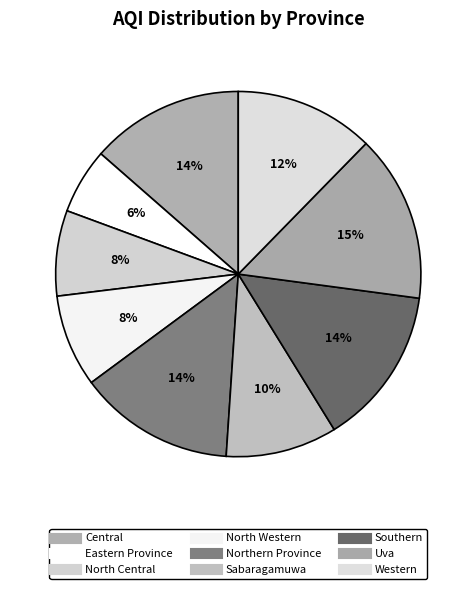

Count the number of slices in the pie.

9